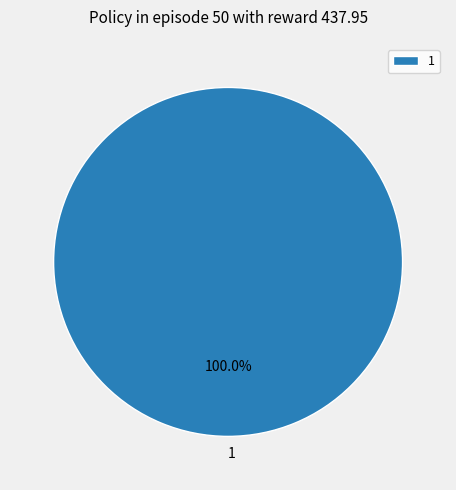

Does any single category account for the majority?

Yes